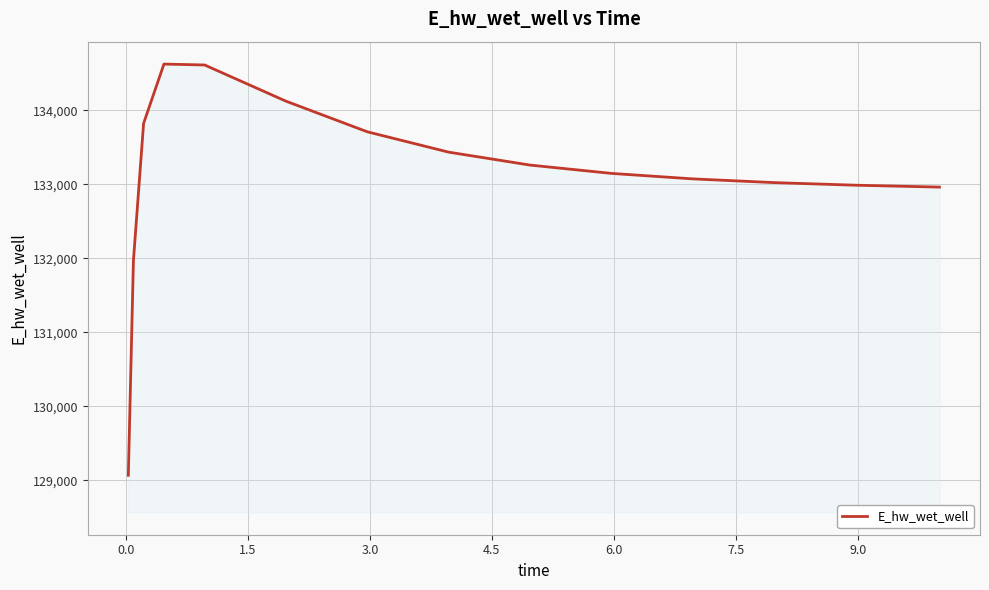

What is the minimum value shown in the chart?

129068.7